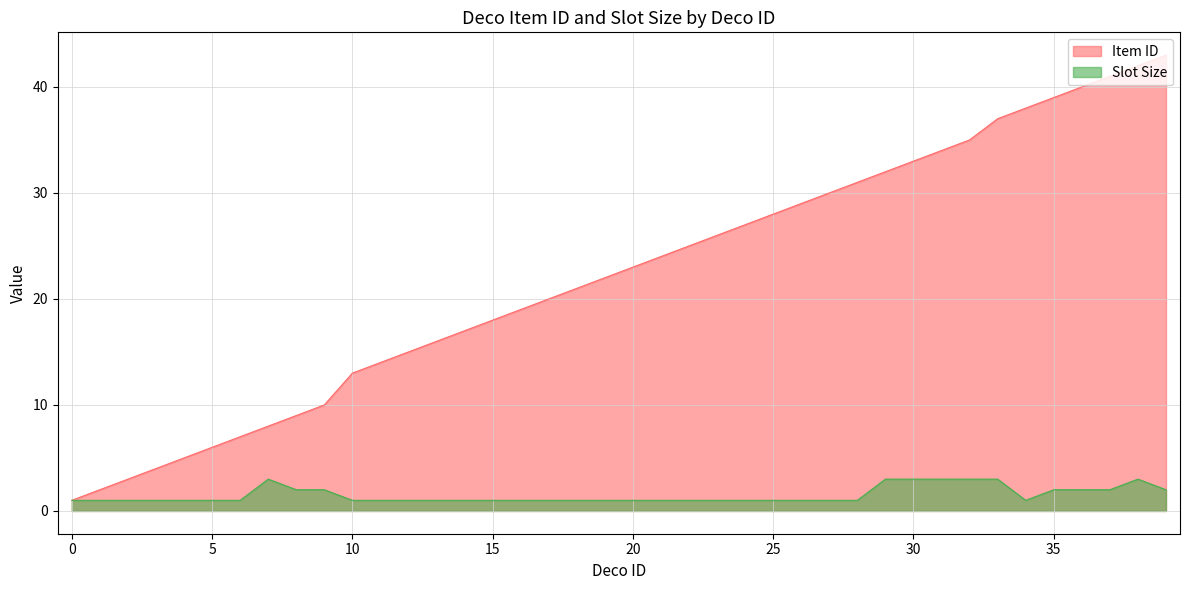

Is it true that Slot Size equals 1 at 26?

True